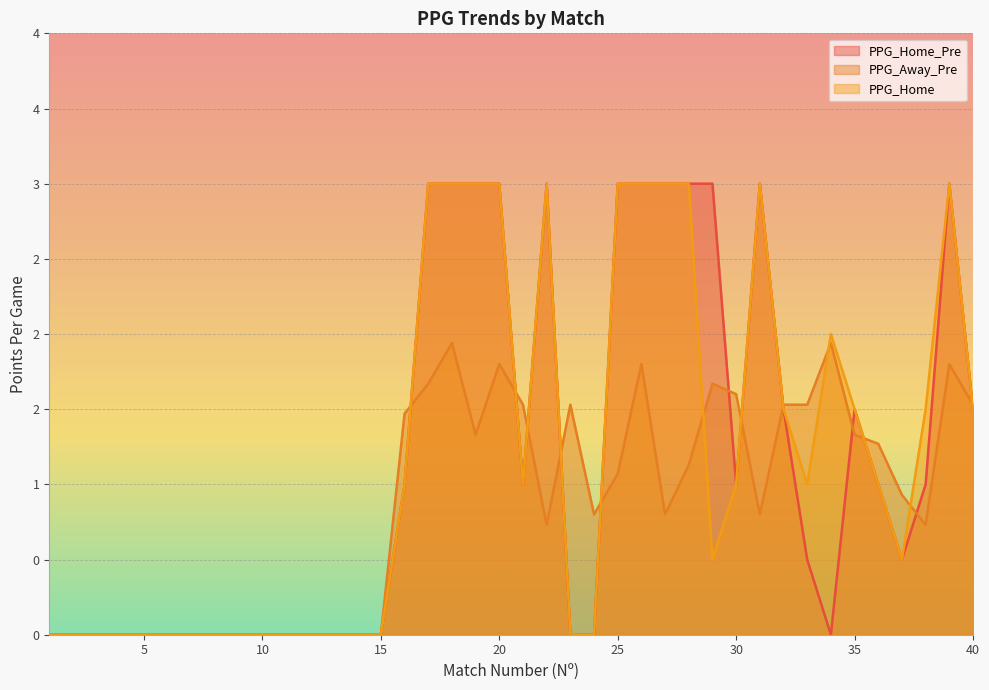

Which series ends up on top after the final intersection of PPG_Away_Pre and PPG_Home_Pre?

PPG_Away_Pre